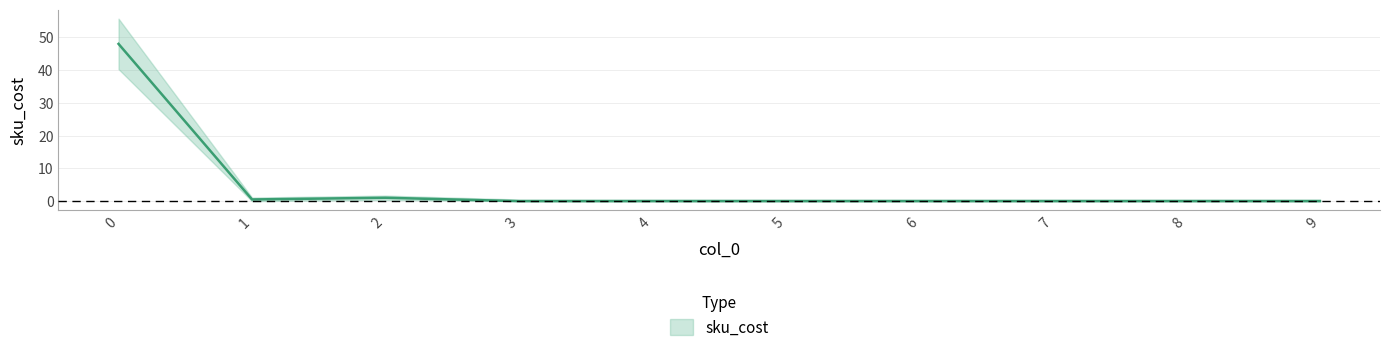

Is it true that the value at 8 is -16.1?

False